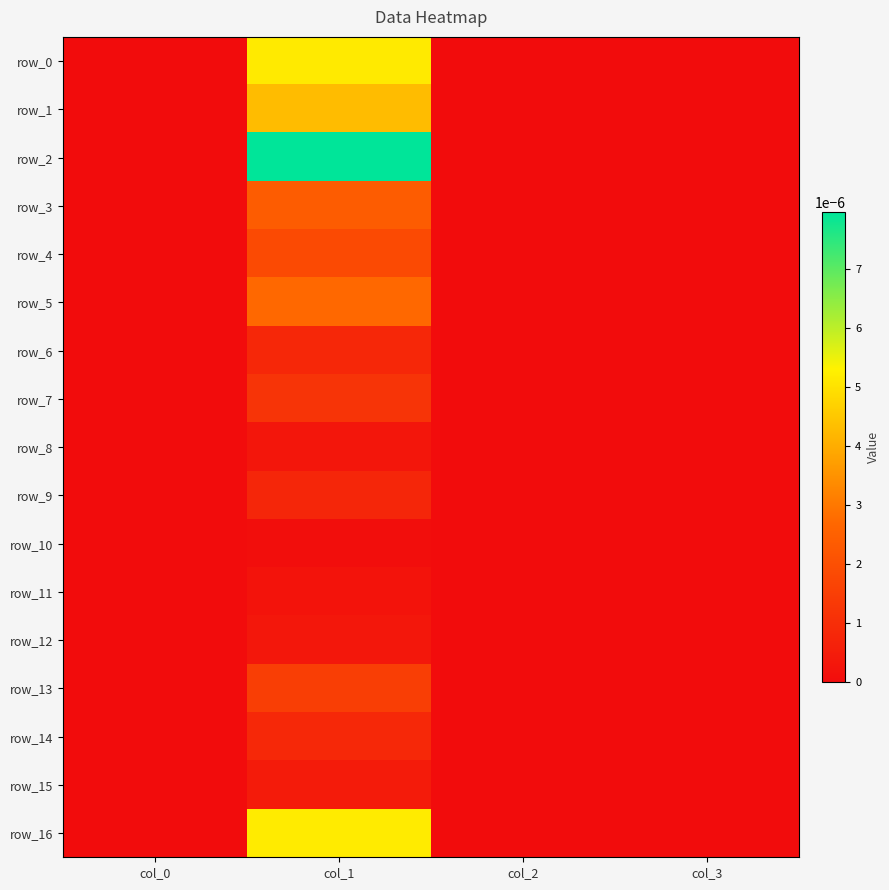

At col_0, list the series in order from largest to smallest.

row_0, row_1, row_2, row_3, row_4, row_5, row_6, row_7, row_8, row_9, row_10, row_11, row_12, row_13, row_14, row_15, row_16